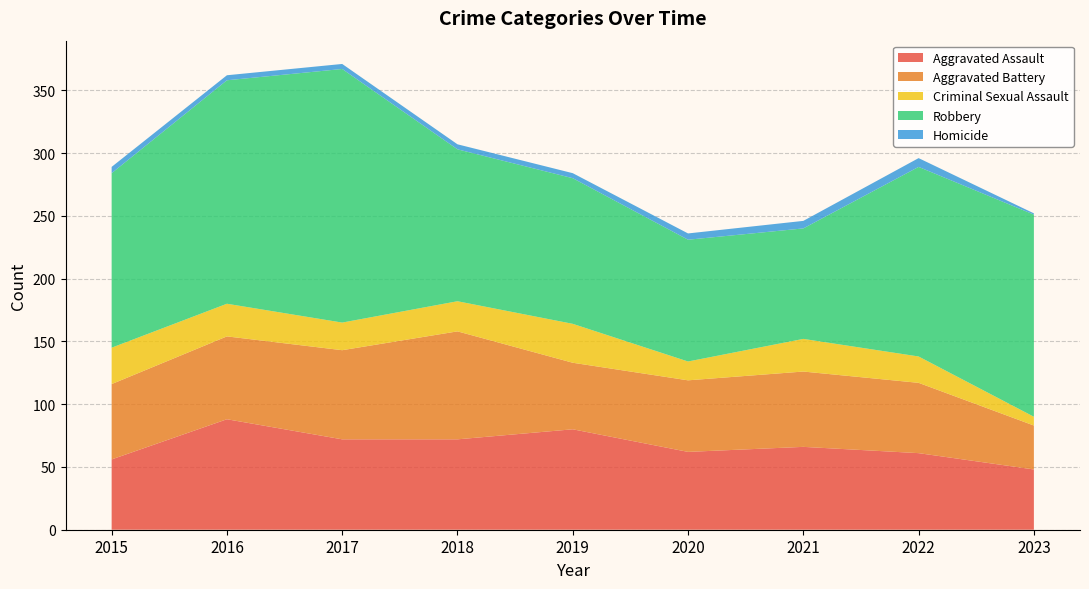

Reading right to left, extract all data points from this chart.

Aggravated Assault: 2023=48	2022=61	2021=66	2020=62	2019=80	2018=72	2017=72	2016=88	2015=56
Aggravated Battery: 2023=35	2022=56	2021=60	2020=57	2019=53	2018=86	2017=71	2016=66	2015=60
Criminal Sexual Assault: 2023=7	2022=21	2021=26	2020=15	2019=31	2018=24	2017=22	2016=26	2015=29
Robbery: 2023=161	2022=151	2021=88	2020=97	2019=116	2018=121	2017=202	2016=178	2015=139
Homicide: 2023=1	2022=7	2021=6	2020=5	2019=4	2018=4	2017=4	2016=4	2015=5